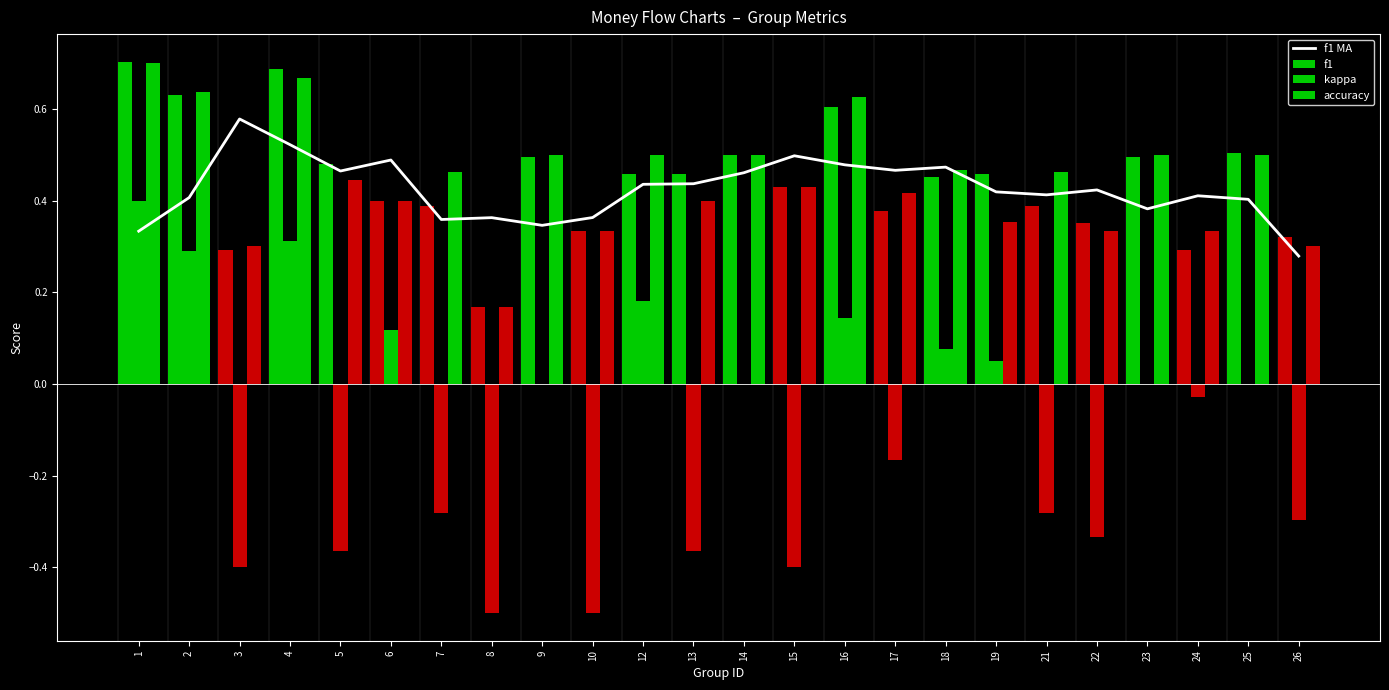

Reading right to left, transcribe all the data shown in this chart.

f1 MA: 0.3	0.4	0.4	0.4	0.4	0.4	0.4	0.5	0.5	0.5	0.5	0.5	0.4	0.4	0.4	0.3	0.4	0.4	0.5	0.5	0.5	0.6	0.4	0.3
f1: 0.3	0.5	0.3	0.5	0.4	0.4	0.5	0.5	0.4	0.6	0.4	0.5	0.5	0.5	0.3	0.5	0.2	0.4	0.4	0.5	0.7	0.3	0.6	0.7
kappa: -0.3	0.0	-0.0	0.0	-0.3	-0.3	0.1	0.1	-0.2	0.1	-0.4	0.0	-0.4	0.2	-0.5	0.0	-0.5	-0.3	0.1	-0.4	0.3	-0.4	0.3	0.4
accuracy: 0.3	0.5	0.3	0.5	0.3	0.5	0.4	0.5	0.4	0.6	0.4	0.5	0.4	0.5	0.3	0.5	0.2	0.5	0.4	0.4	0.7	0.3	0.6	0.7